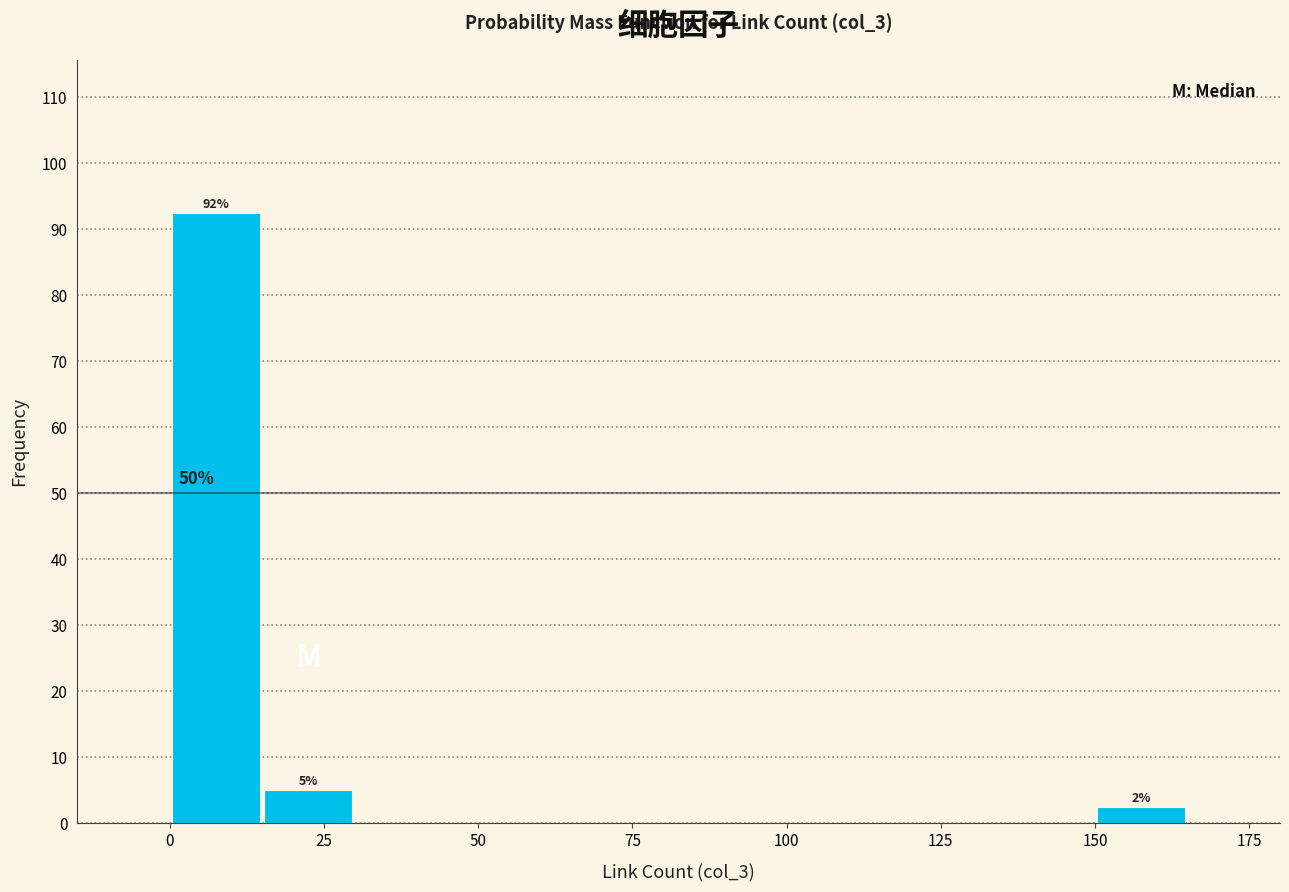

Read against the x-axis, roughly where is the centre of the tallest bar?

10